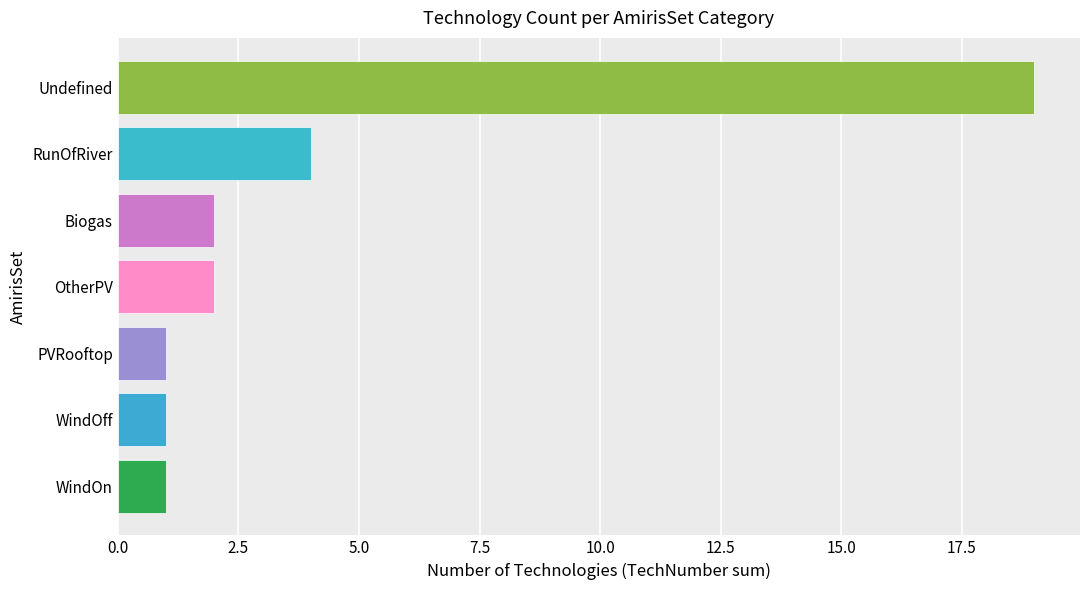

At which label is the value closest to 10?

RunOfRiver